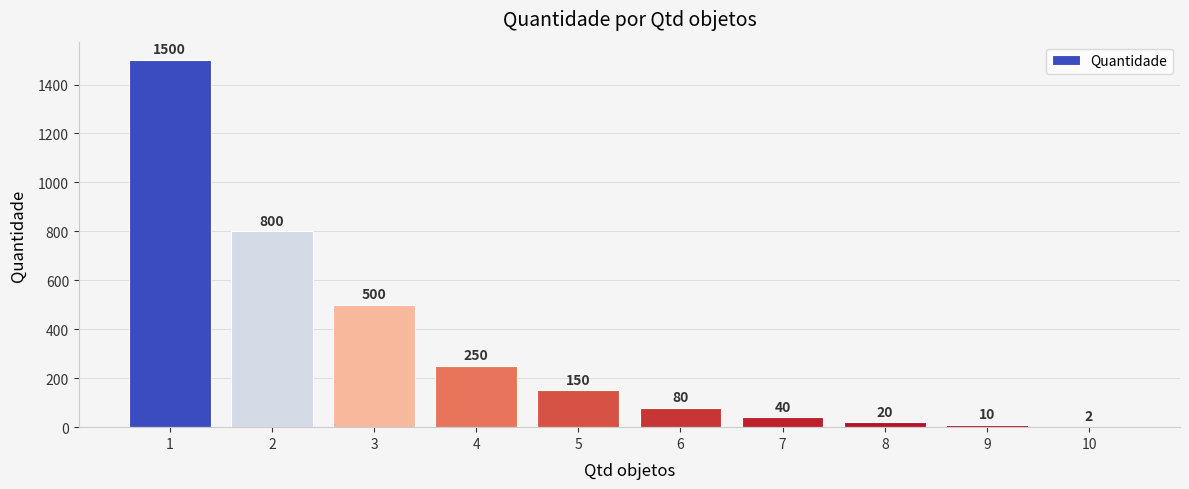

Count the number of categories in the chart.

10